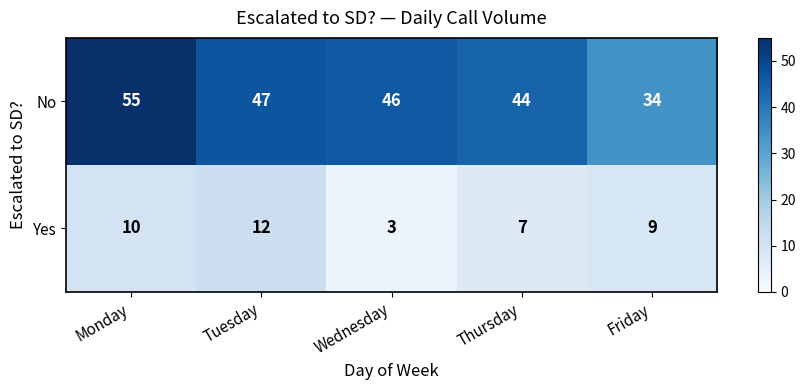

What is the smallest value displayed?

3